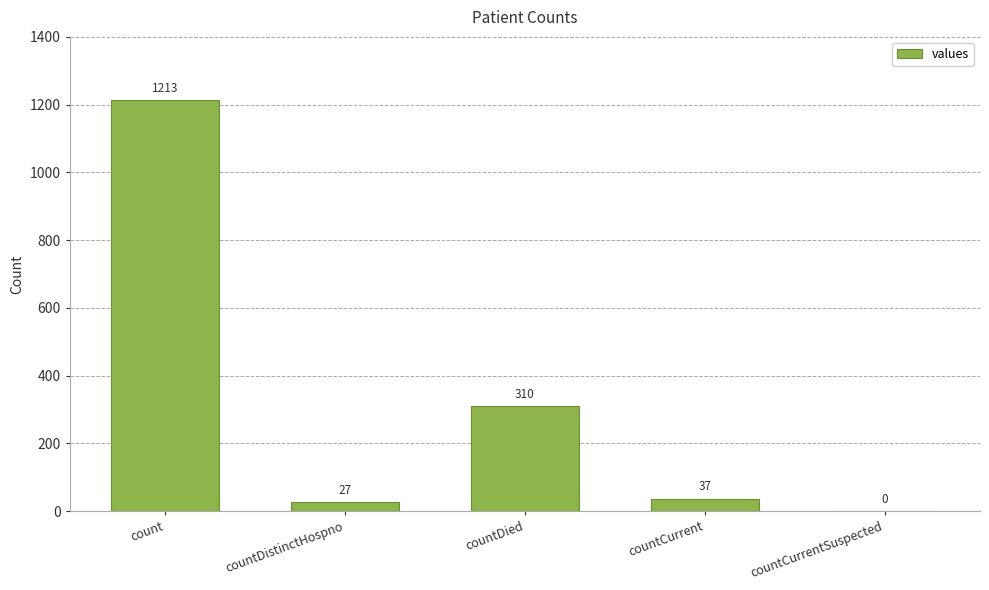

Is it true that the value at countDistinctHospno is 27?

True